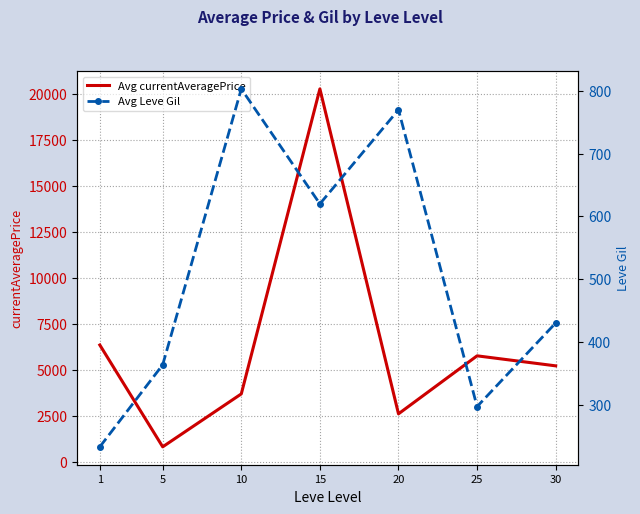

Is this an area chart (filled region under the line)?

No